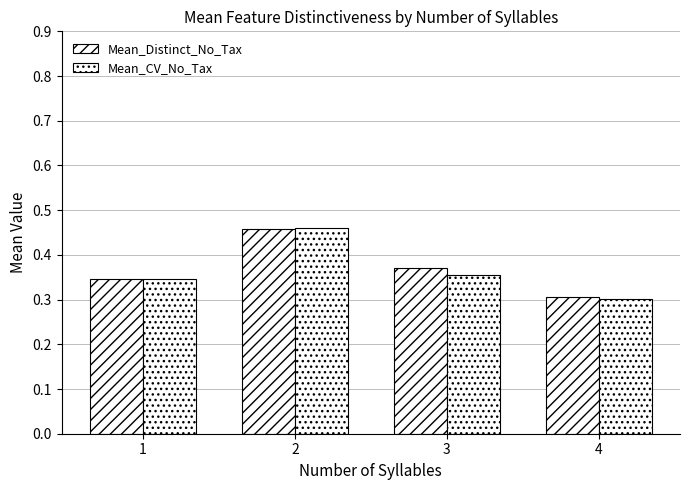

How many bars are there in total?

8